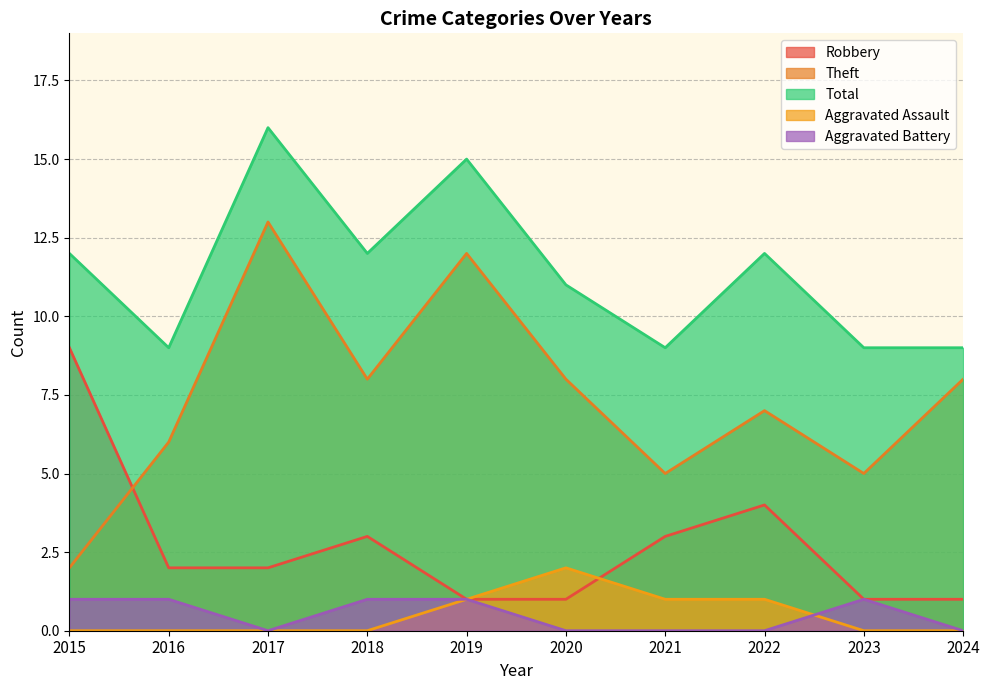

What is the value of the Robbery point at the 1st from the left?

9